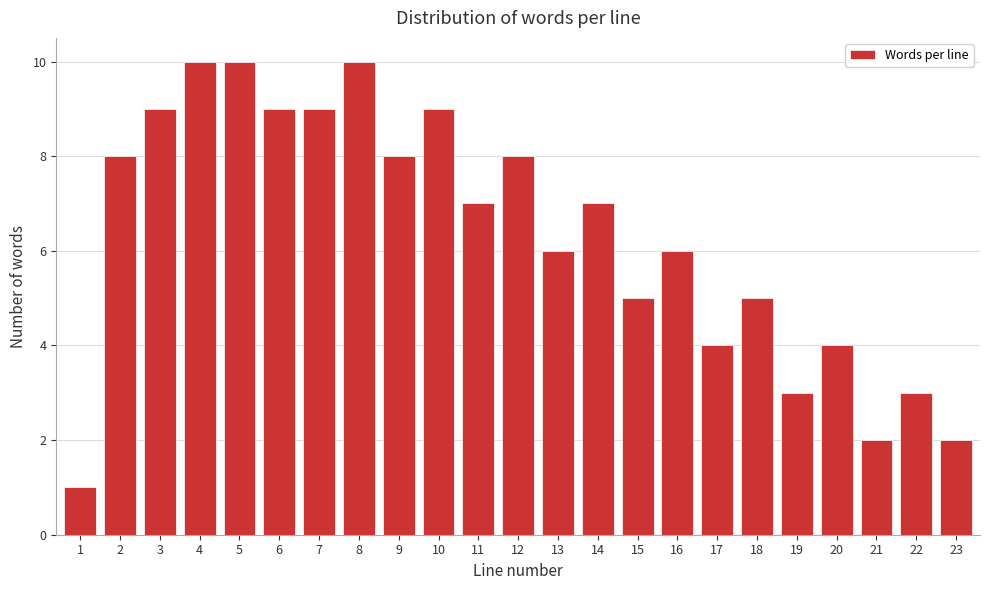

Reading left to right, extract all data points from this chart.

1=1	2=8	3=9	4=10	5=10	6=9	7=9	8=10	9=8	10=9	11=7	12=8	13=6	14=7	15=5	16=6	17=4	18=5	19=3	20=4	21=2	22=3	23=2